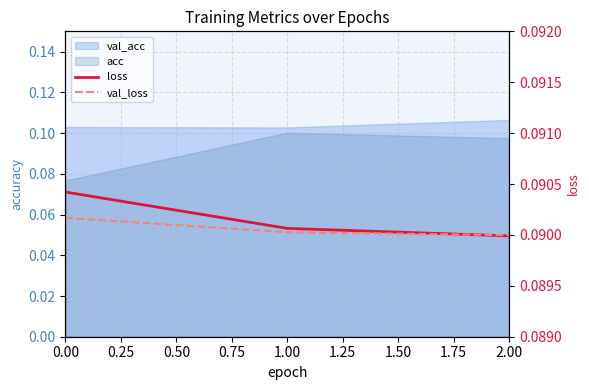

At how many categories does at least one series exceed 0?

3